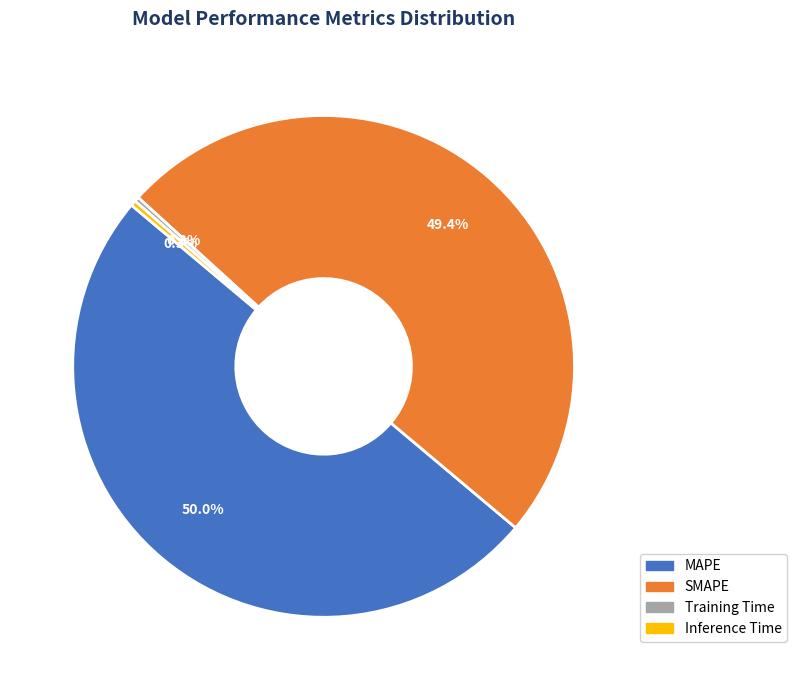

Combined, do SMAPE and MAPE account for over 50%?

Yes